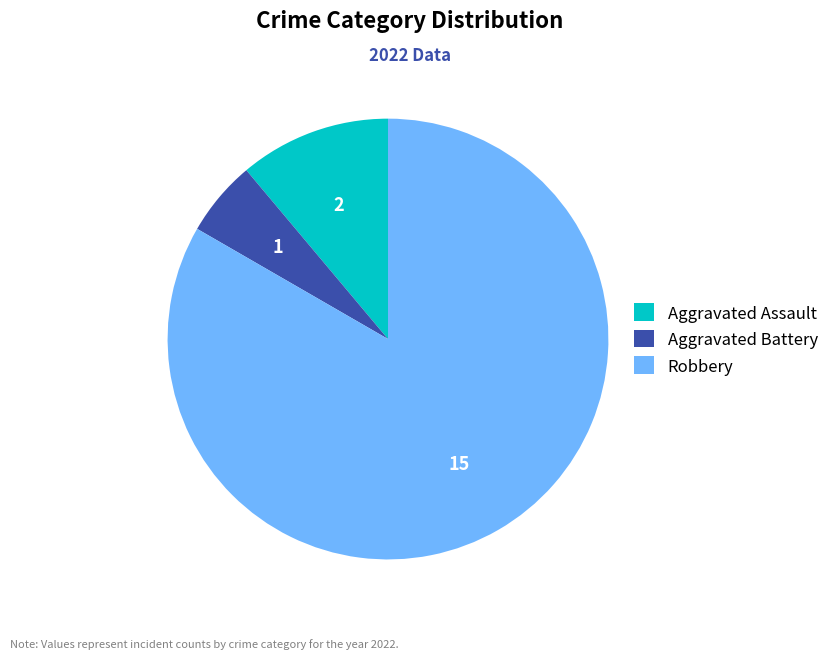

Is it true that Aggravated Assault is 22% of the pie?

False